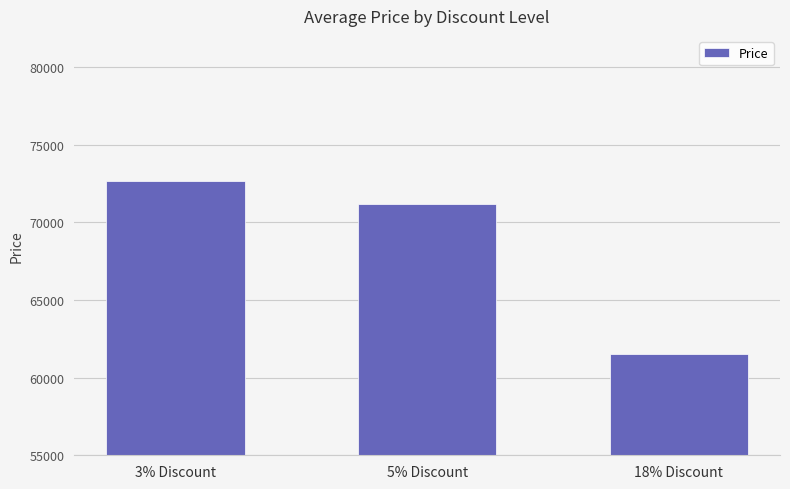

What is the label of the 1st bar from the left?

3% Discount